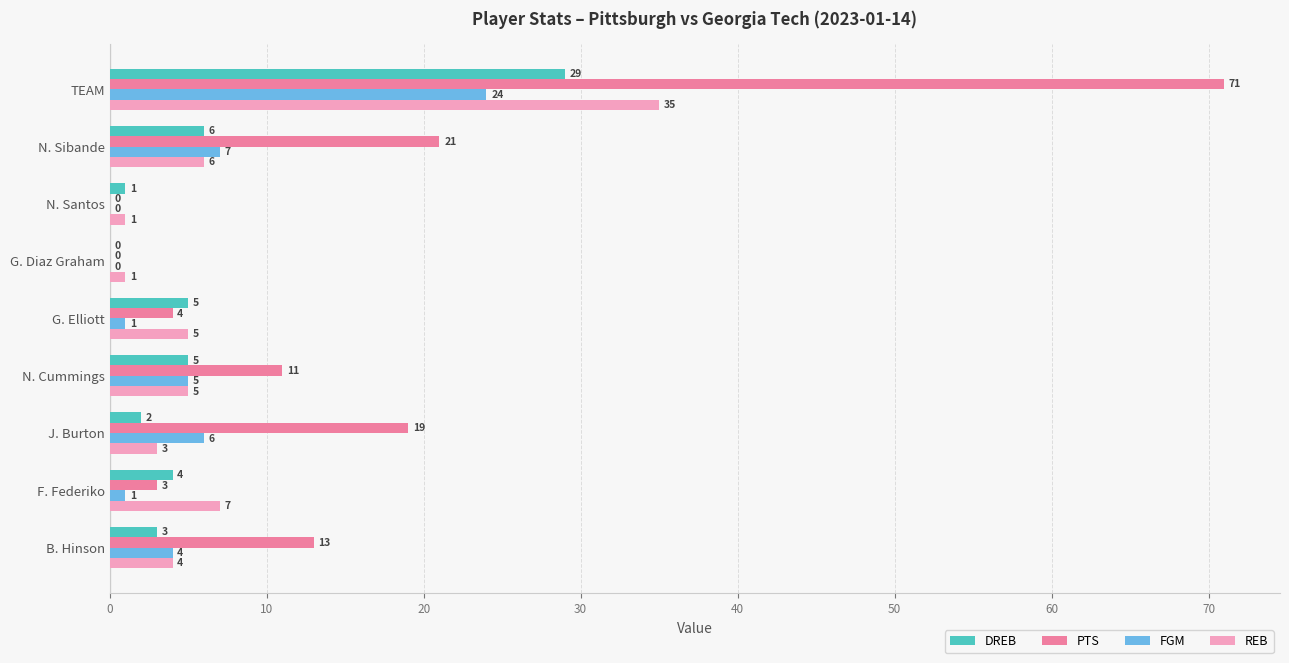

Which series has the largest total across all categories?

PTS